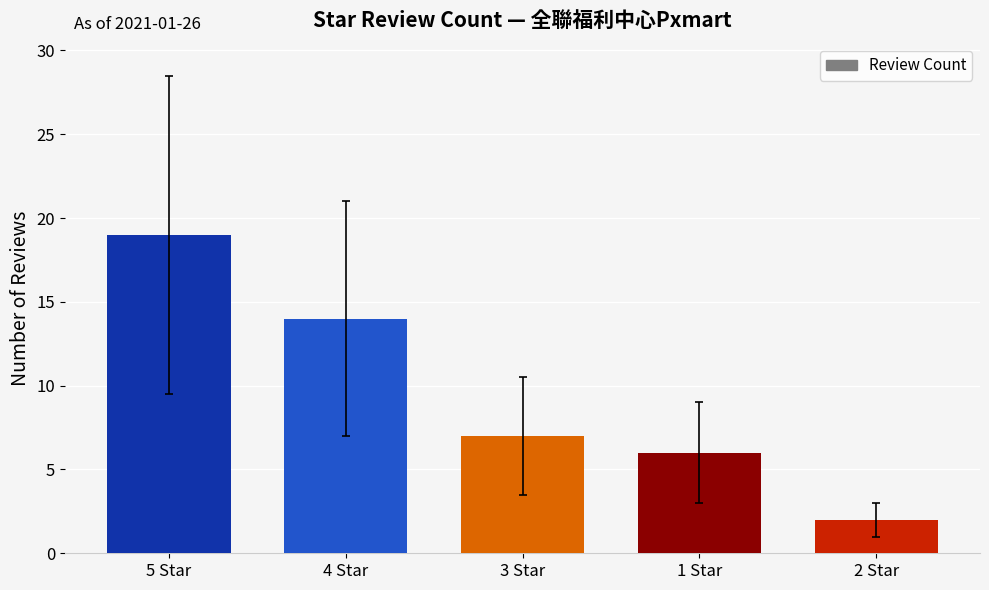

What is the label of the 2nd bar from the right?

1 Star